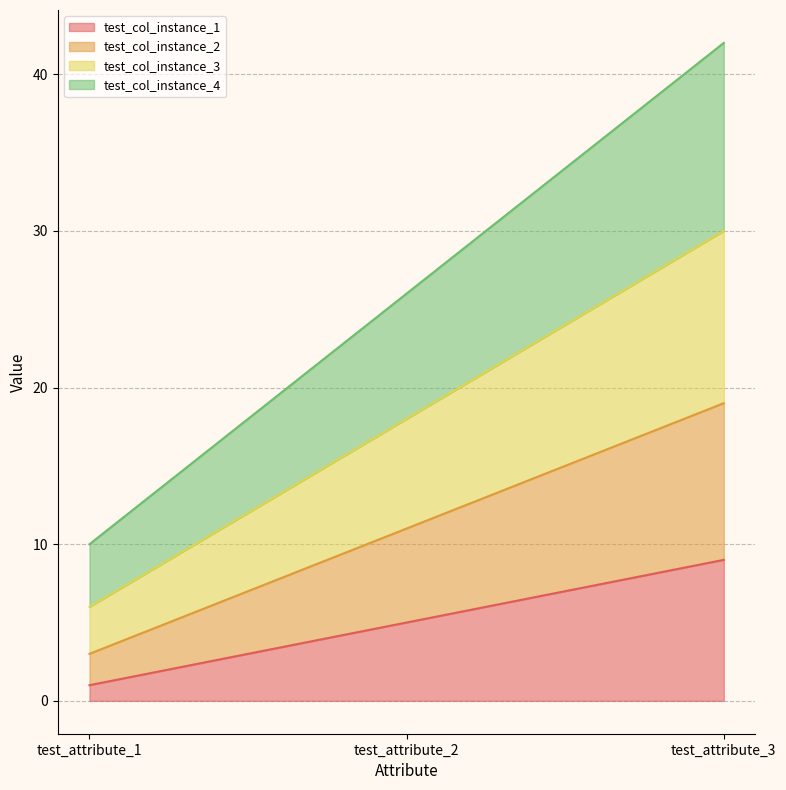

The test_col_instance_3 series shows 30 at test_attribute_3. True or false?

True